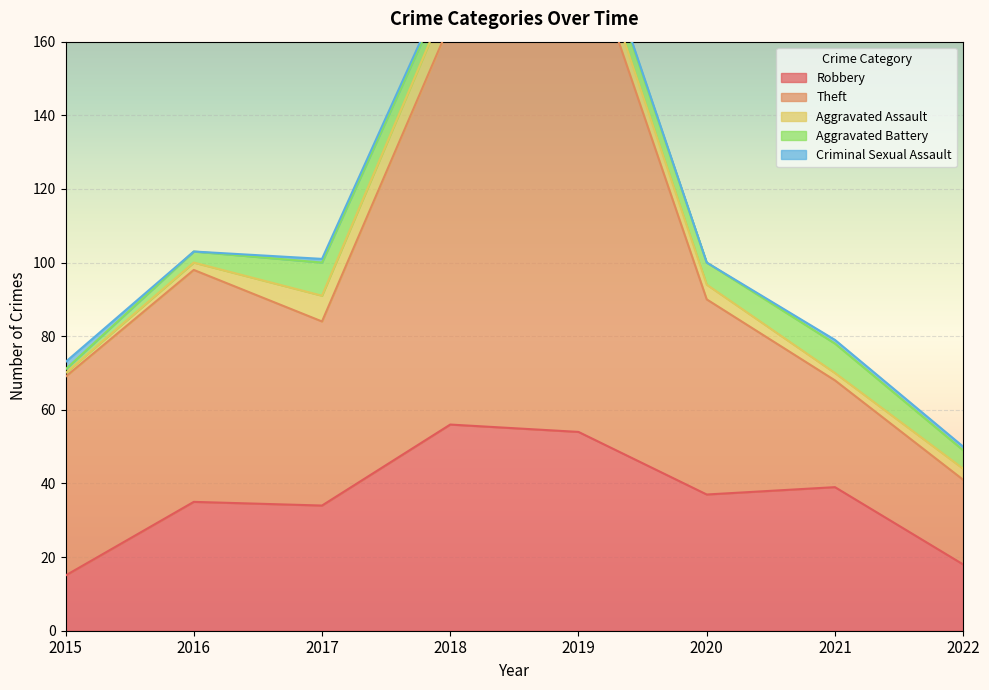

Rank the series at 2016 from highest to lowest value.

Theft, Robbery, Aggravated Battery, Aggravated Assault, Criminal Sexual Assault